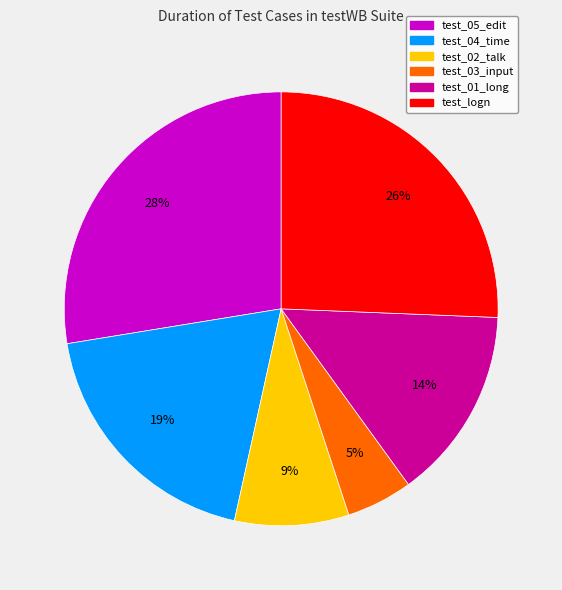

Is it true that test_01_long is 14% of the pie?

True